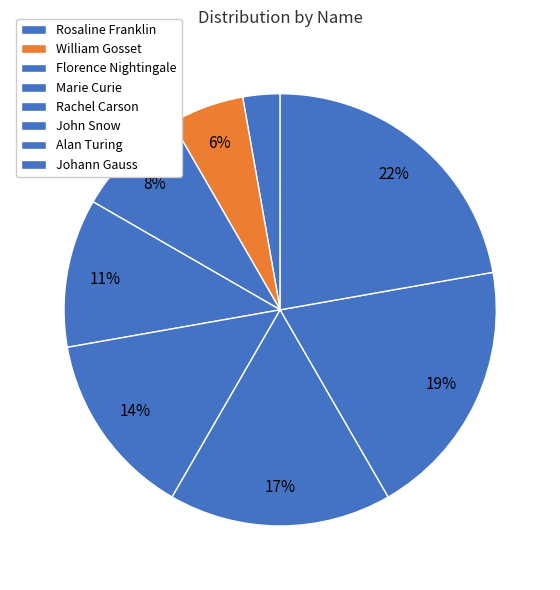

Count the number of slices in the pie.

8